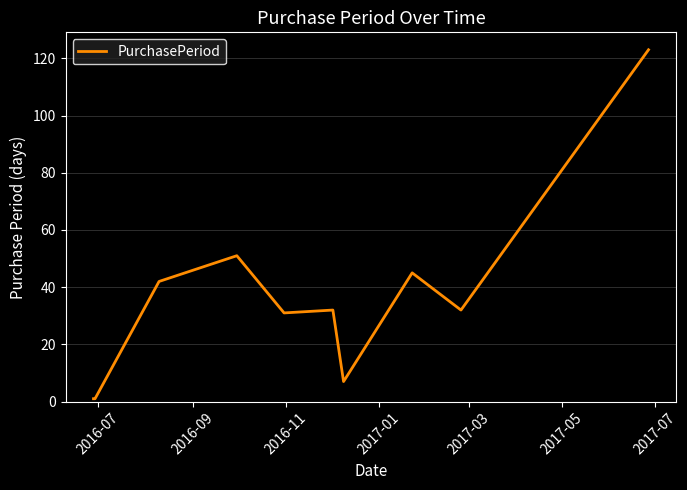

What is the maximum value shown in the chart?

123